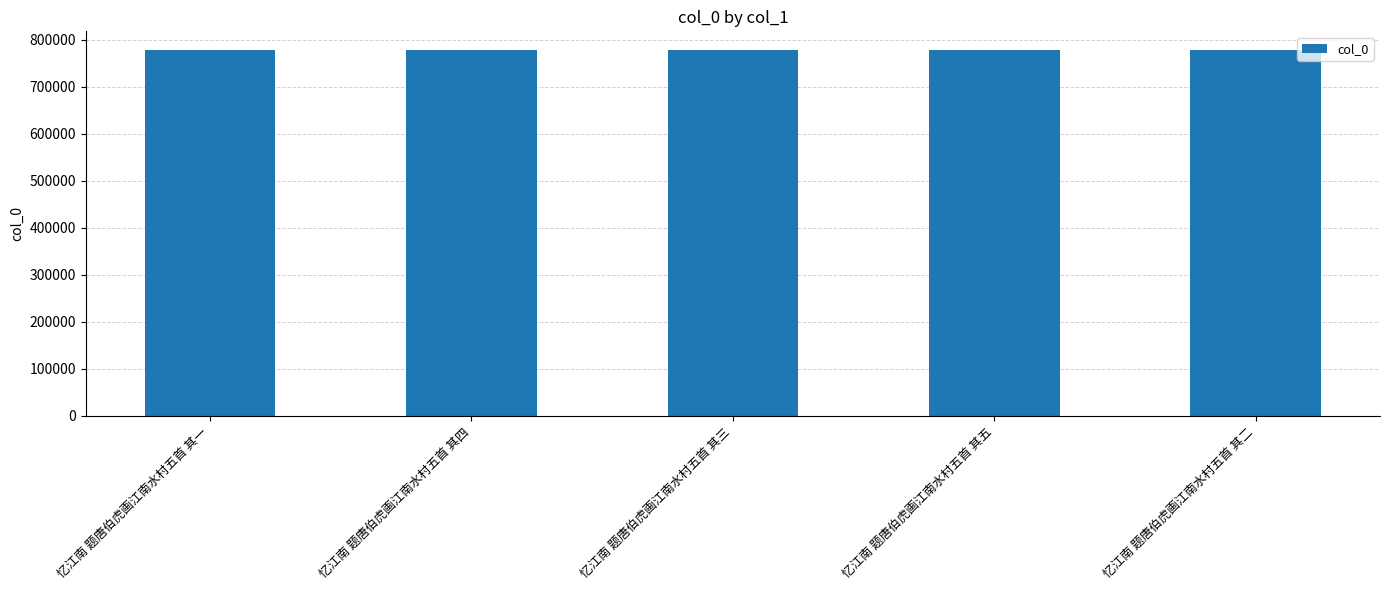

What is the value of the 2nd bar from the left?

779237